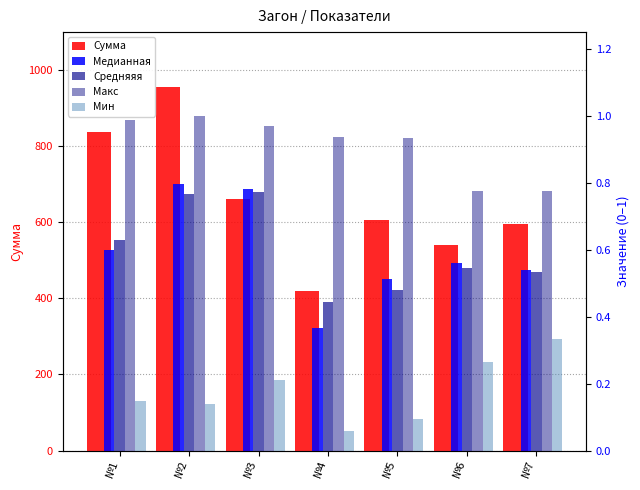

At which category is the sum across all series the highest?

№2